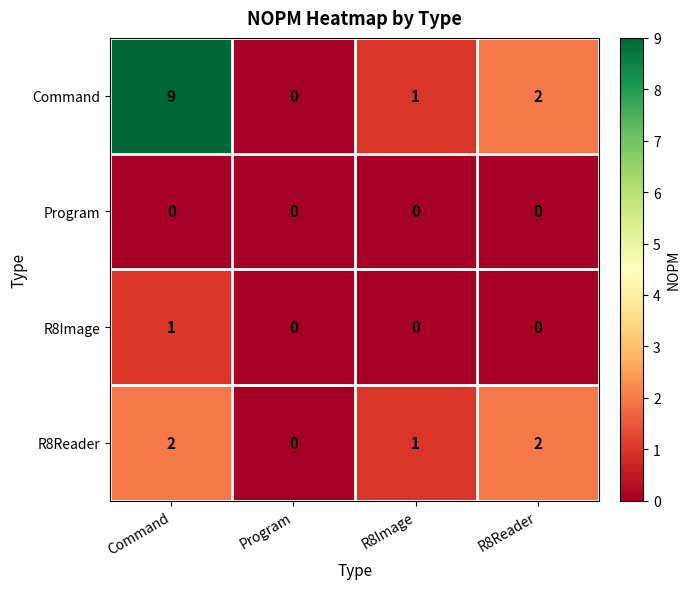

Count the number of data series in this chart.

4